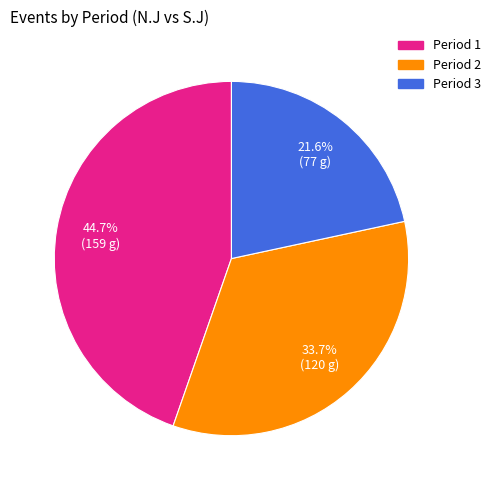

Is there any slice that represents more than half of the pie?

No